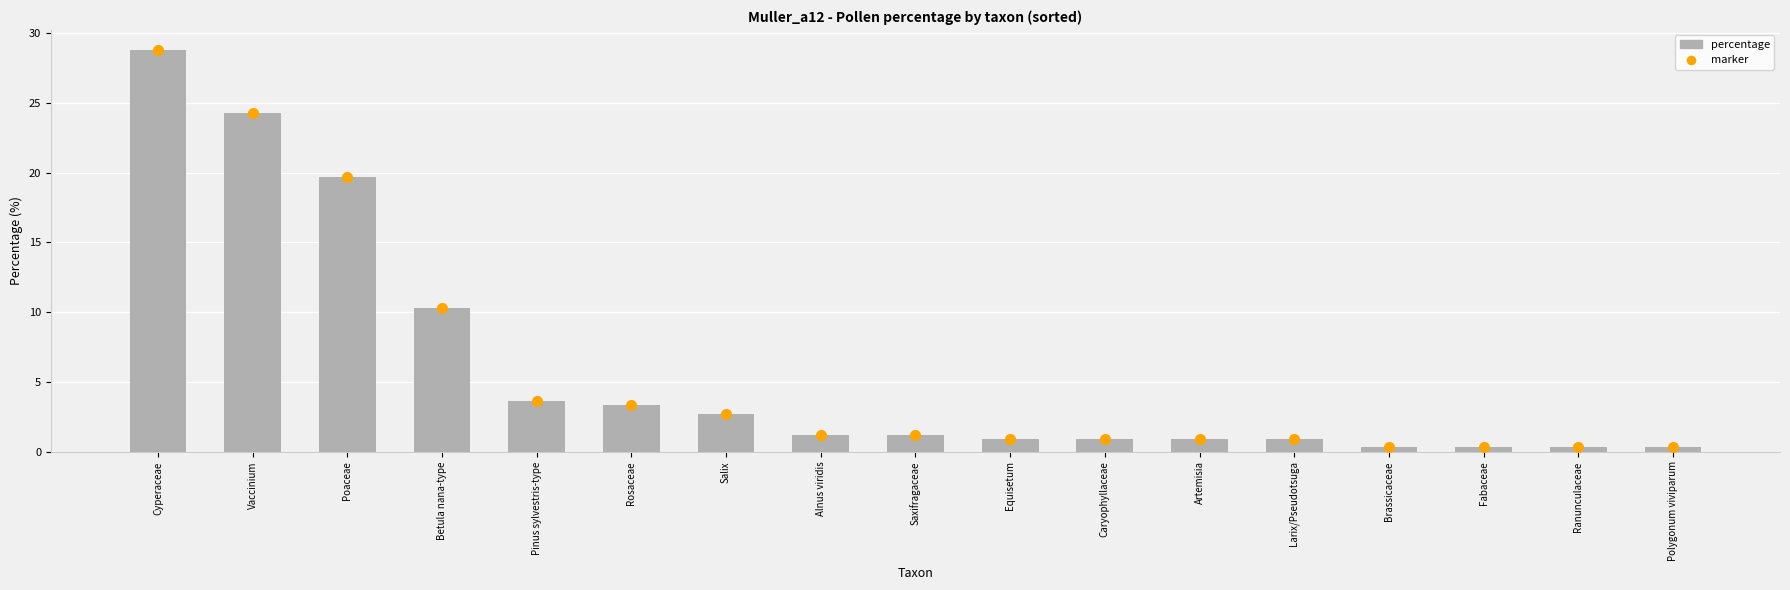

What is the greatest value displayed?

28.8